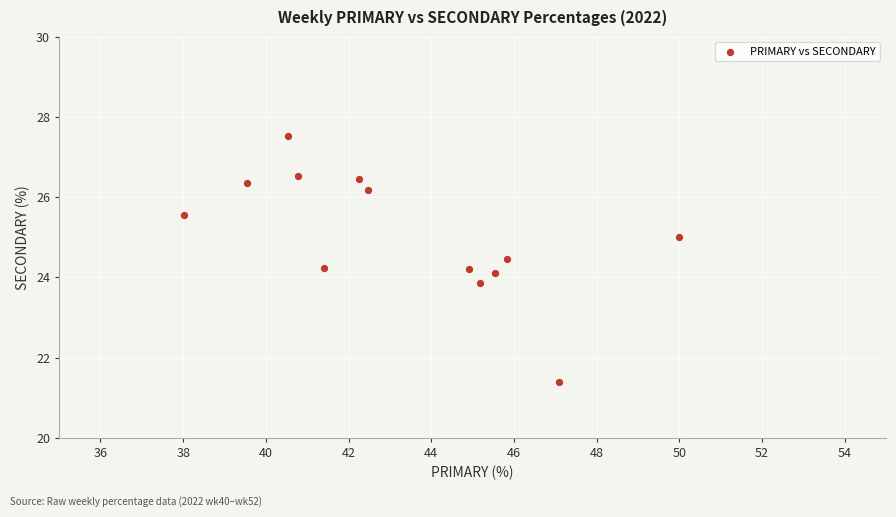

What is the range of X values (max minus min)?

12.0